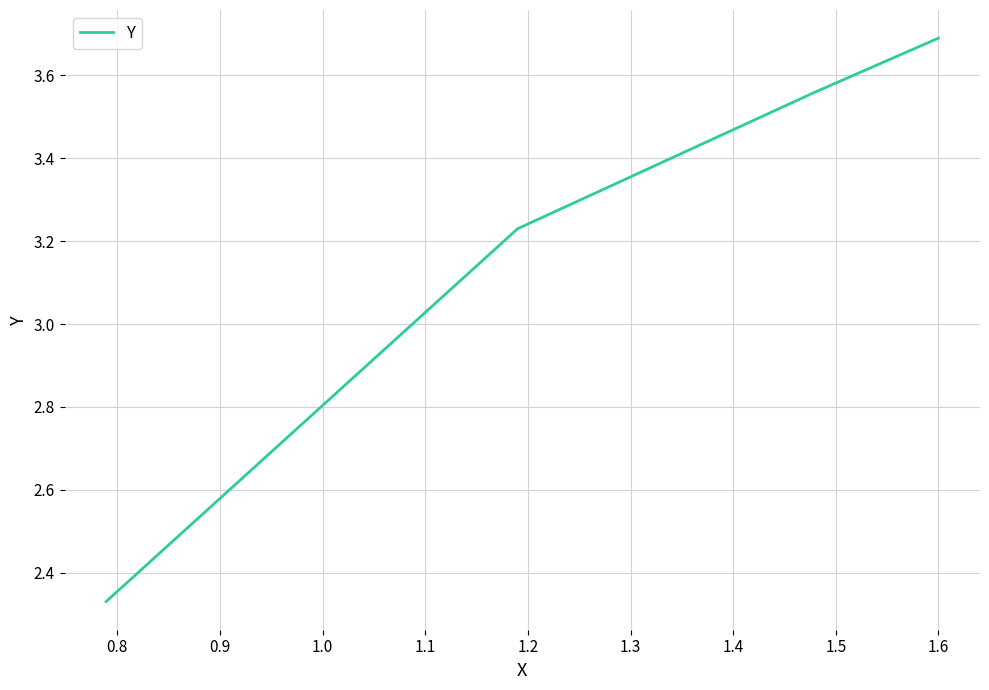

What is the difference between the maximum and second lowest values?

0.5